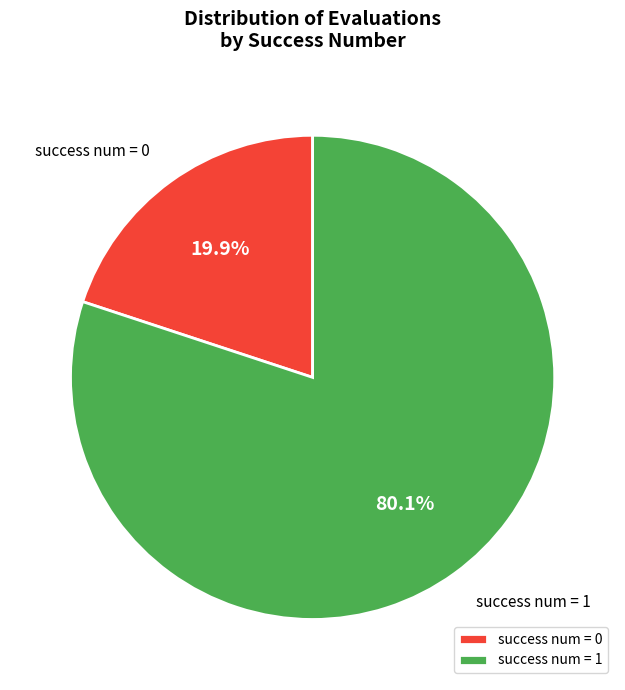

Is there a majority slice in this chart?

Yes